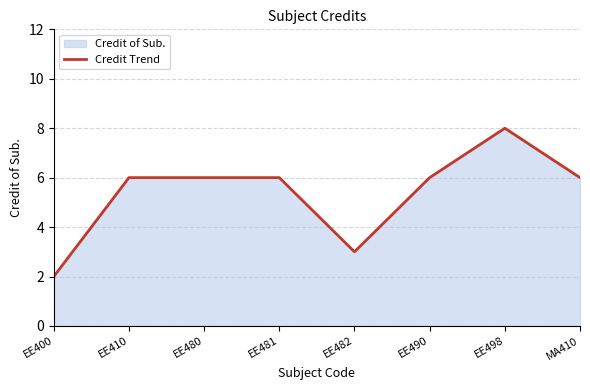

True or false: the data has more than 0 interior local peaks.

True